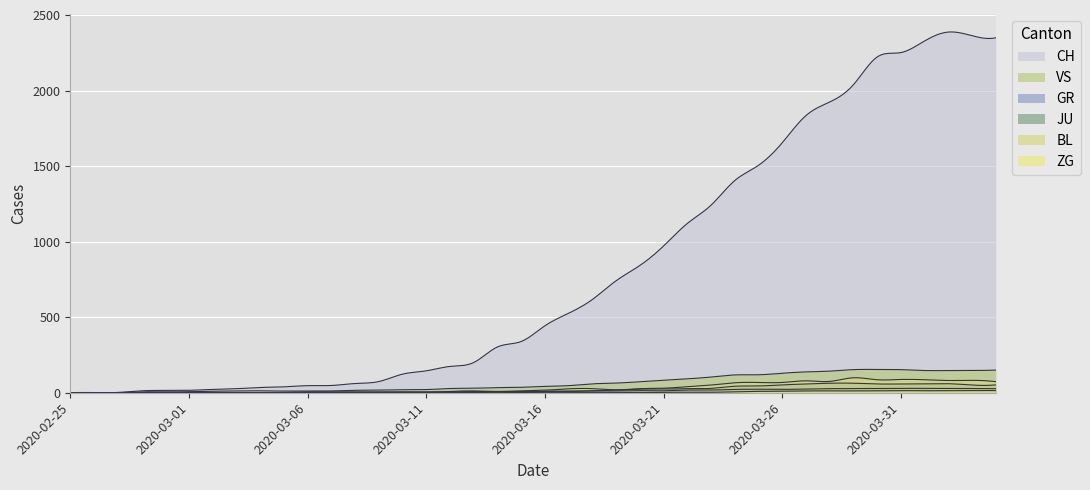

How many data points in VS are less than 42?

20